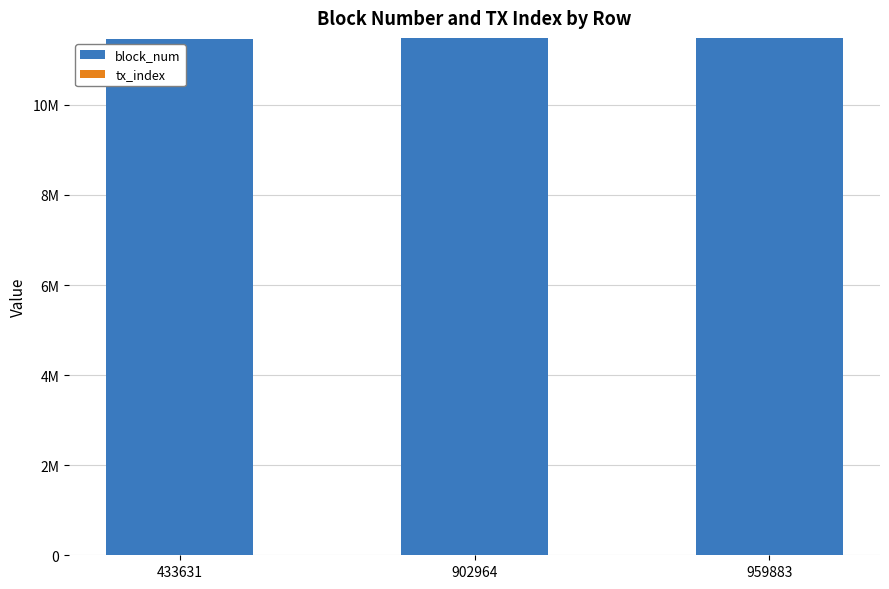

Does the chart contain stacked bars?

Yes